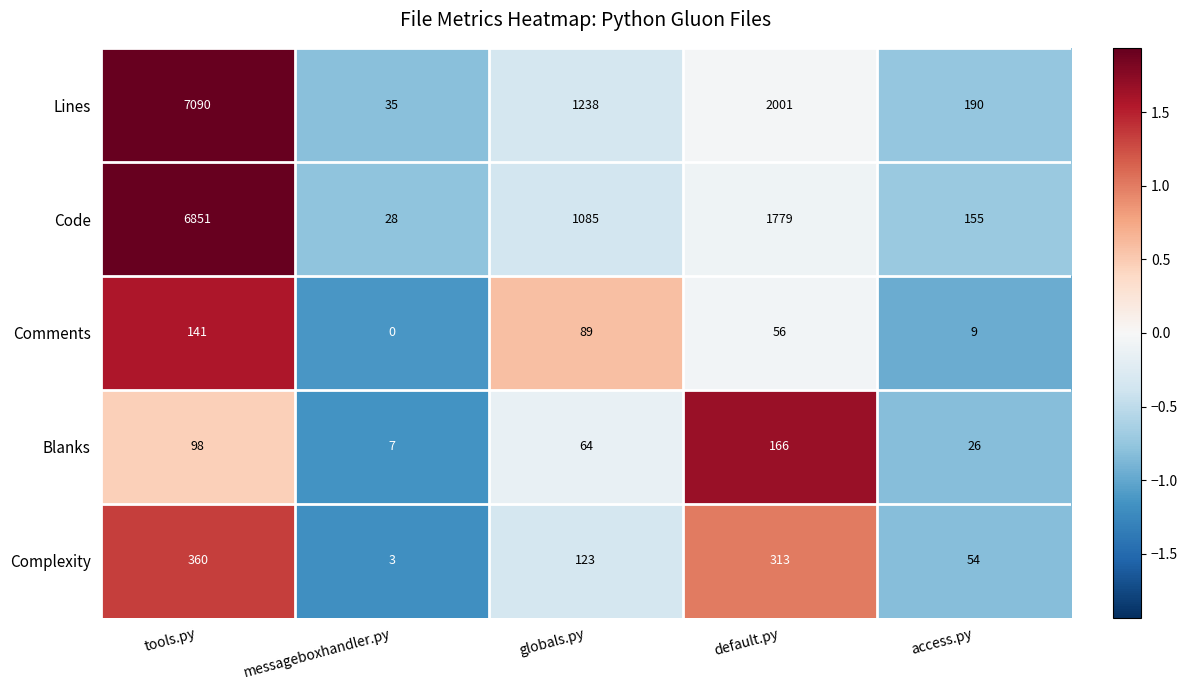

At which category is the sum across all series the highest?

tools.py